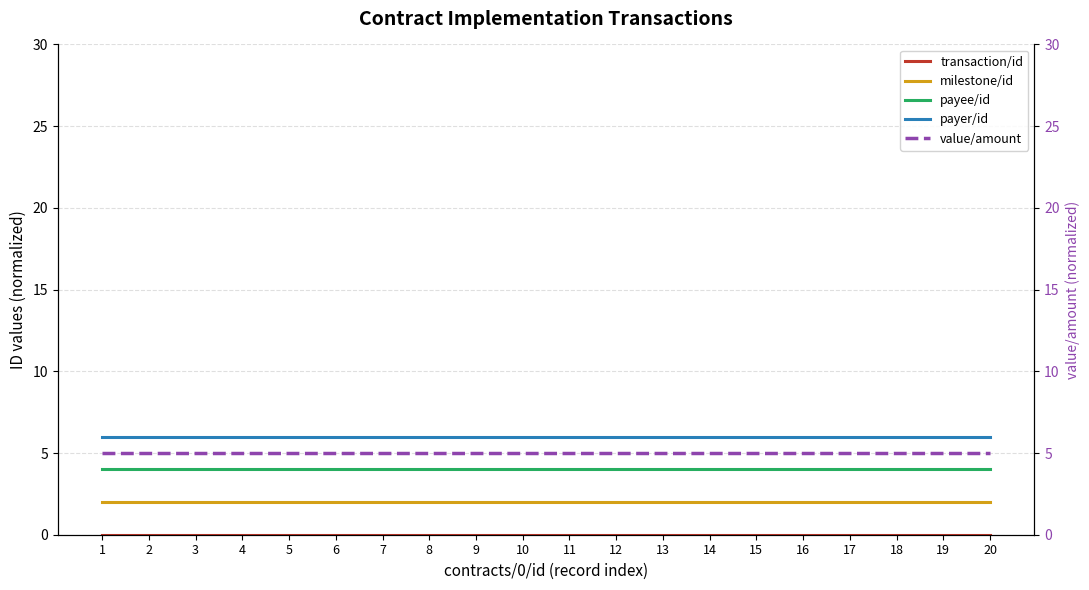

What is the value of the milestone/id point at the 3rd from the left?

2